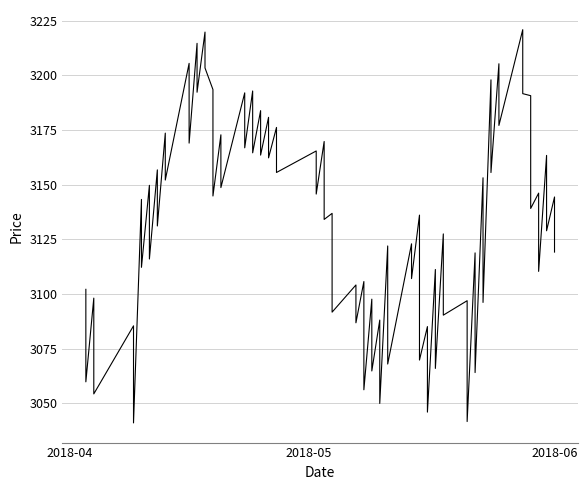

What is the difference between the Close values at 30 and 34?

88.8